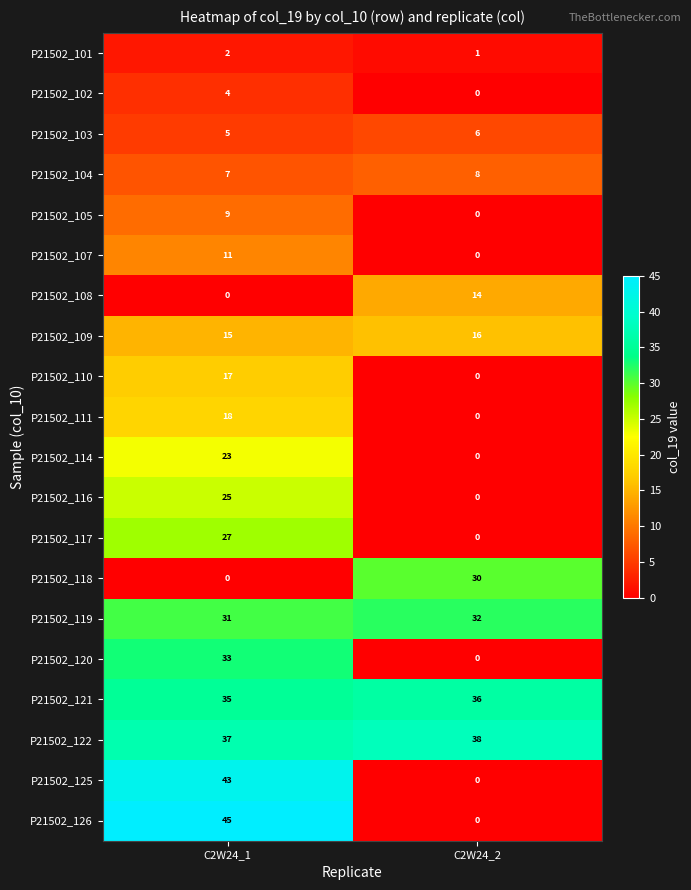

What is the difference between the maximum and minimum values in the P21502_116 series?

25